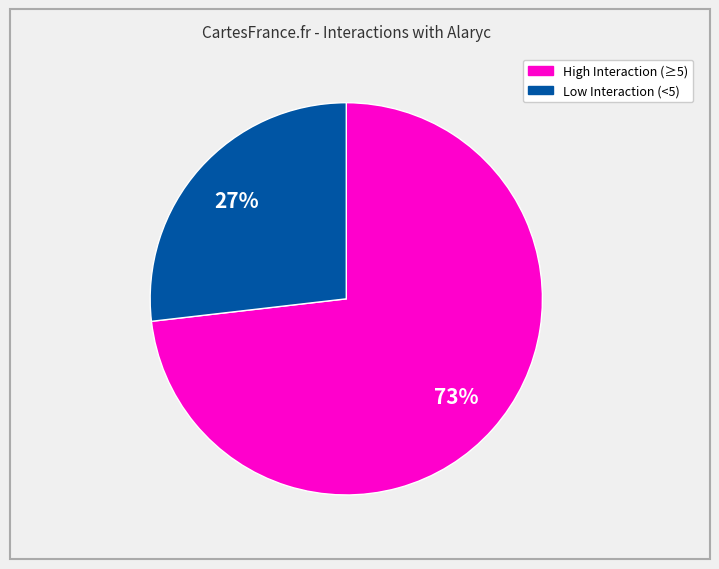

Is there any slice that represents more than half of the pie?

Yes